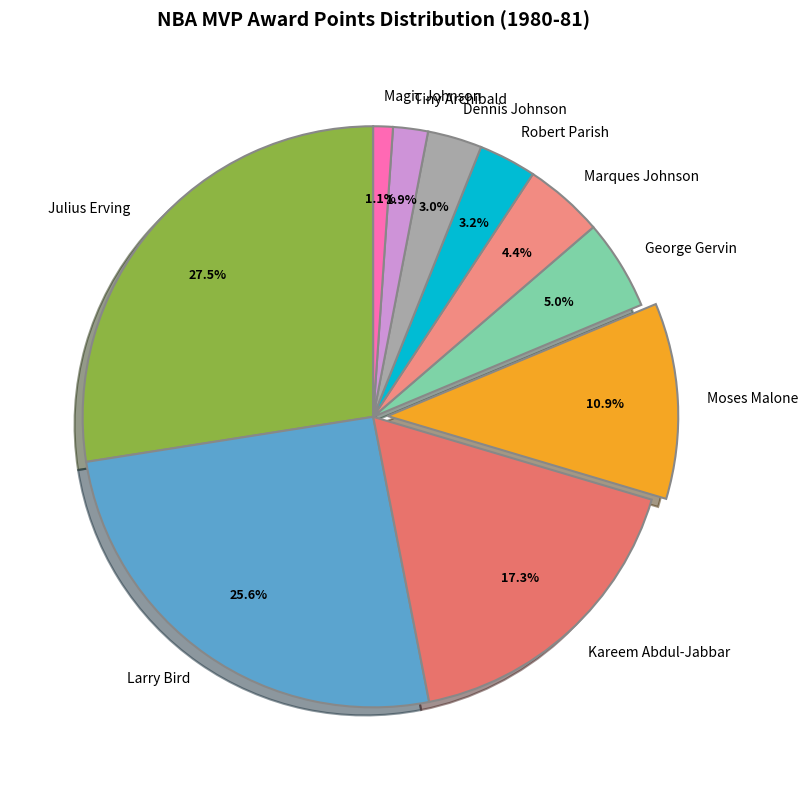

To the nearest percent, what is the average slice percentage?

10%